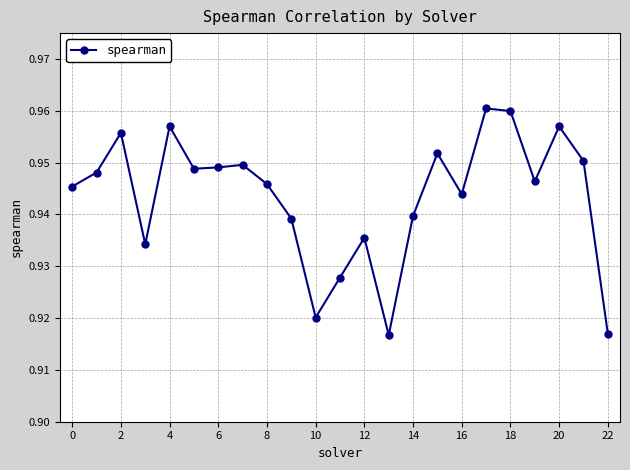

How many values are between 0 and 1?

23